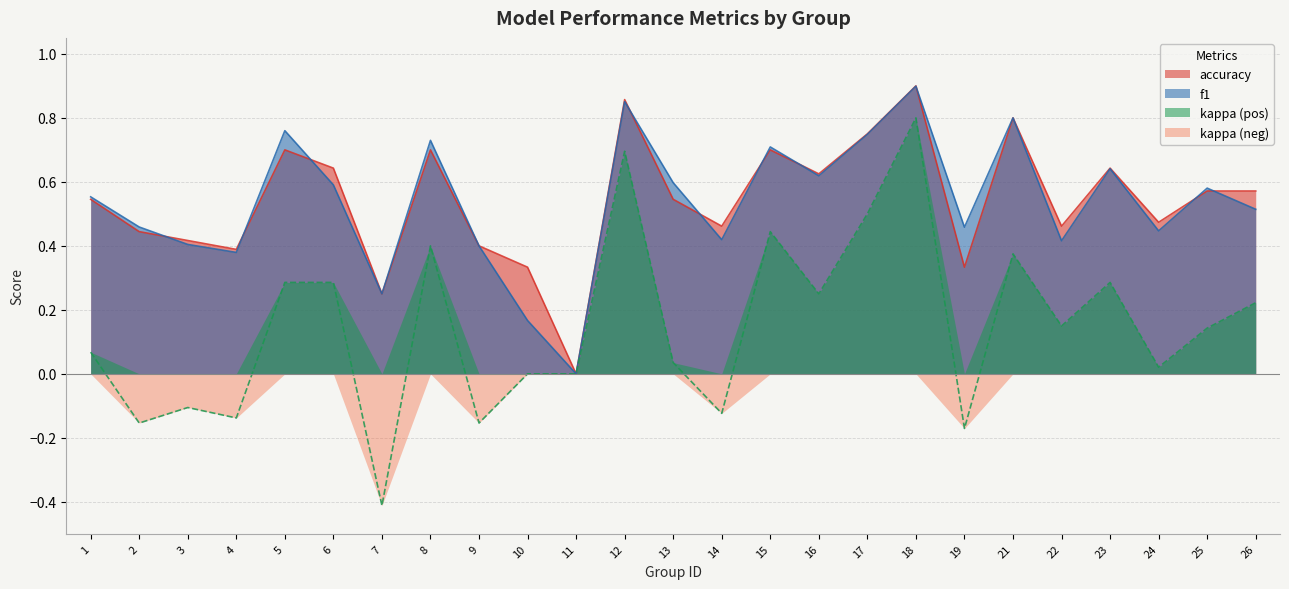

Reading left to right, extract all data points from this chart.

f1: 0.6	0.5	0.4	0.4	0.8	0.6	0.2	0.7	0.4	0.2	0.0	0.9	0.6	0.4	0.7	0.6	0.7	0.9	0.5	0.8	0.4	0.6	0.4	0.6	0.5
accuracy: 0.5	0.4	0.4	0.4	0.7	0.6	0.2	0.7	0.4	0.3	0.0	0.9	0.5	0.5	0.7	0.6	0.8	0.9	0.3	0.8	0.5	0.6	0.5	0.6	0.6
kappa: 0.1	-0.2	-0.1	-0.1	0.3	0.3	-0.4	0.4	-0.2	0.0	0.0	0.7	0.0	-0.1	0.4	0.2	0.5	0.8	-0.2	0.4	0.1	0.3	0.0	0.1	0.2